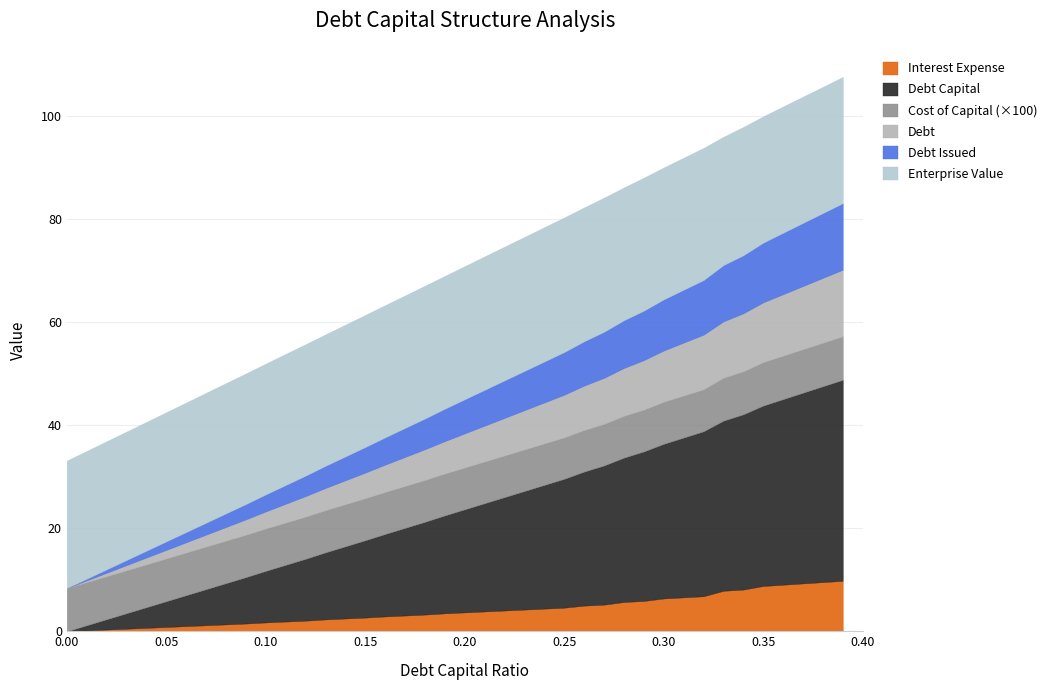

True or false: enterprise_value and interest_expense intersect in this chart.

False